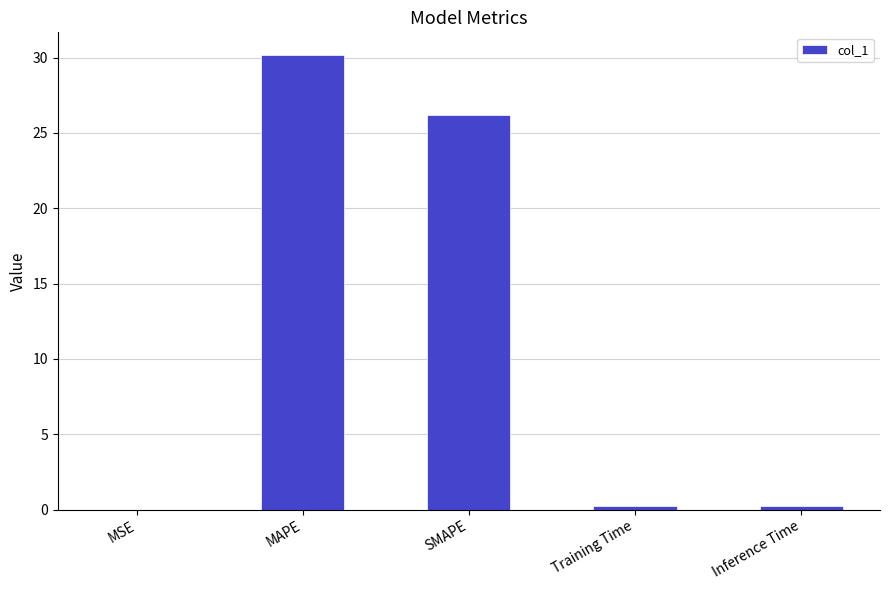

Where is the data nearest to the value 15?

SMAPE